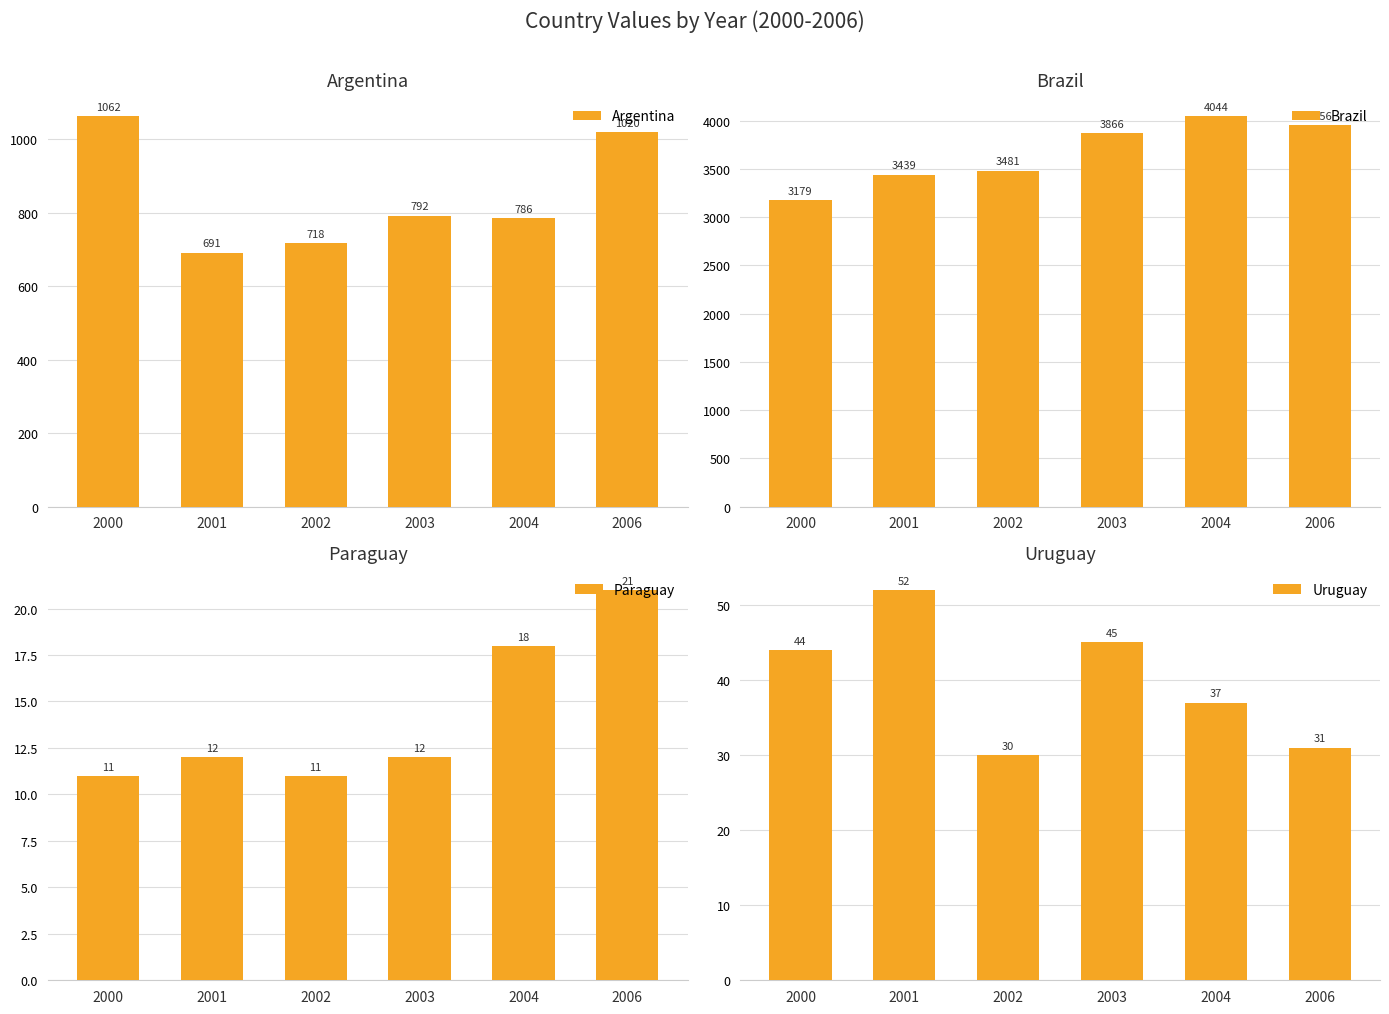

Does the chart contain any negative values?

No